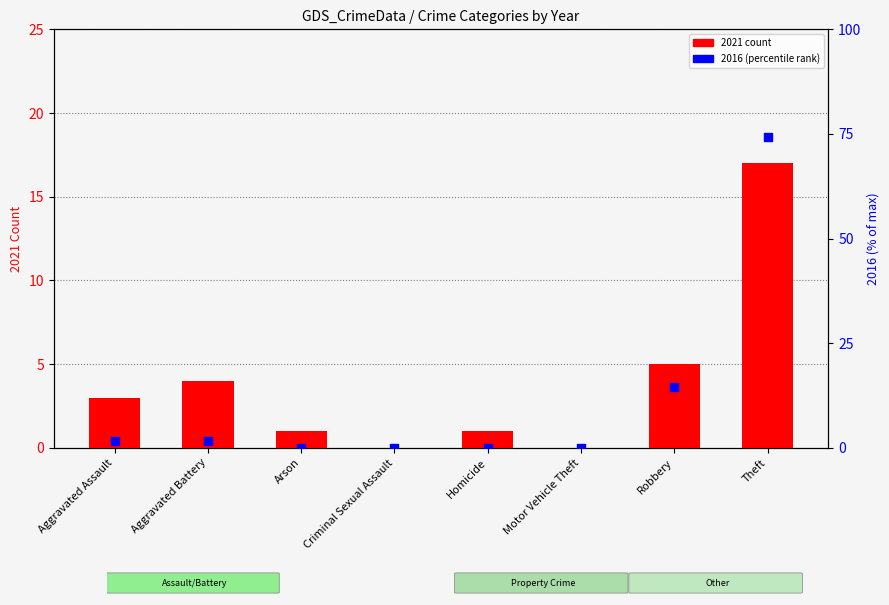

Which series has the widest spread of Y values?

2016 (percentile rank)